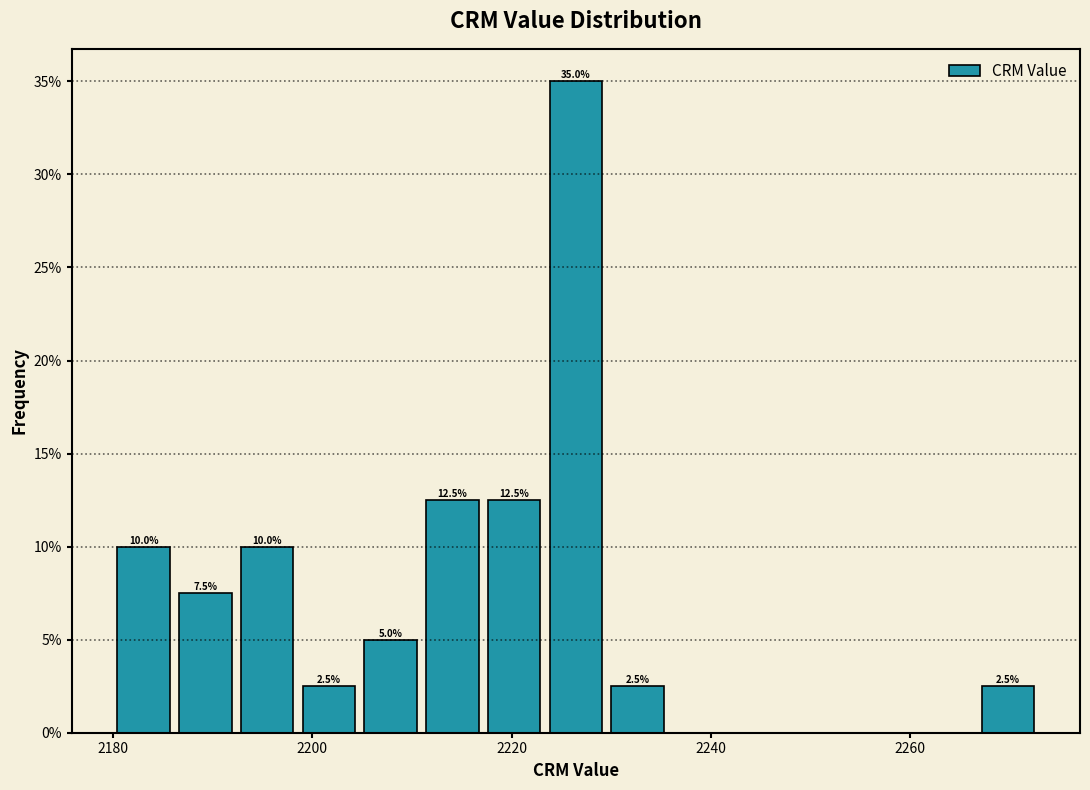

Around what value on the x-axis is the tallest bar? Give the approximate position of its centre, as read against the axis.

2226